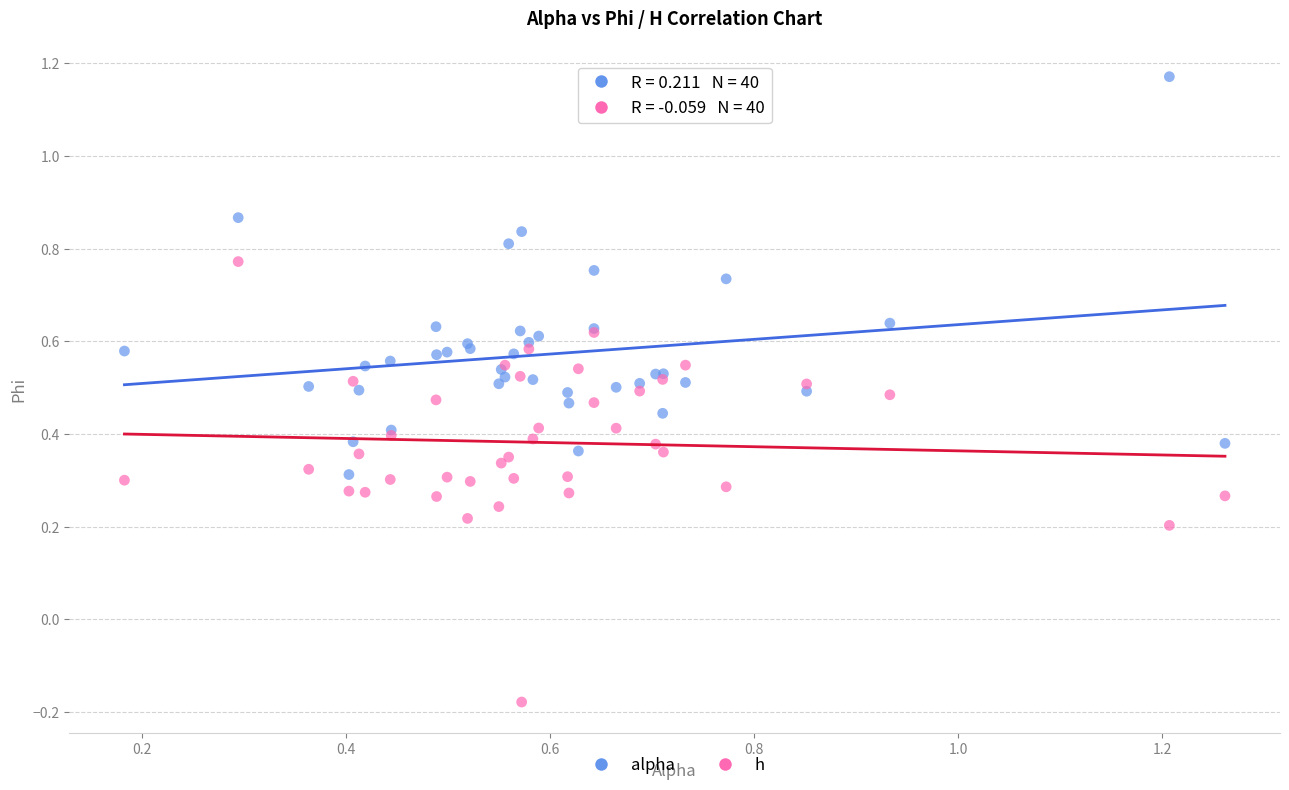

What are all the series names shown in the legend?

alpha, h